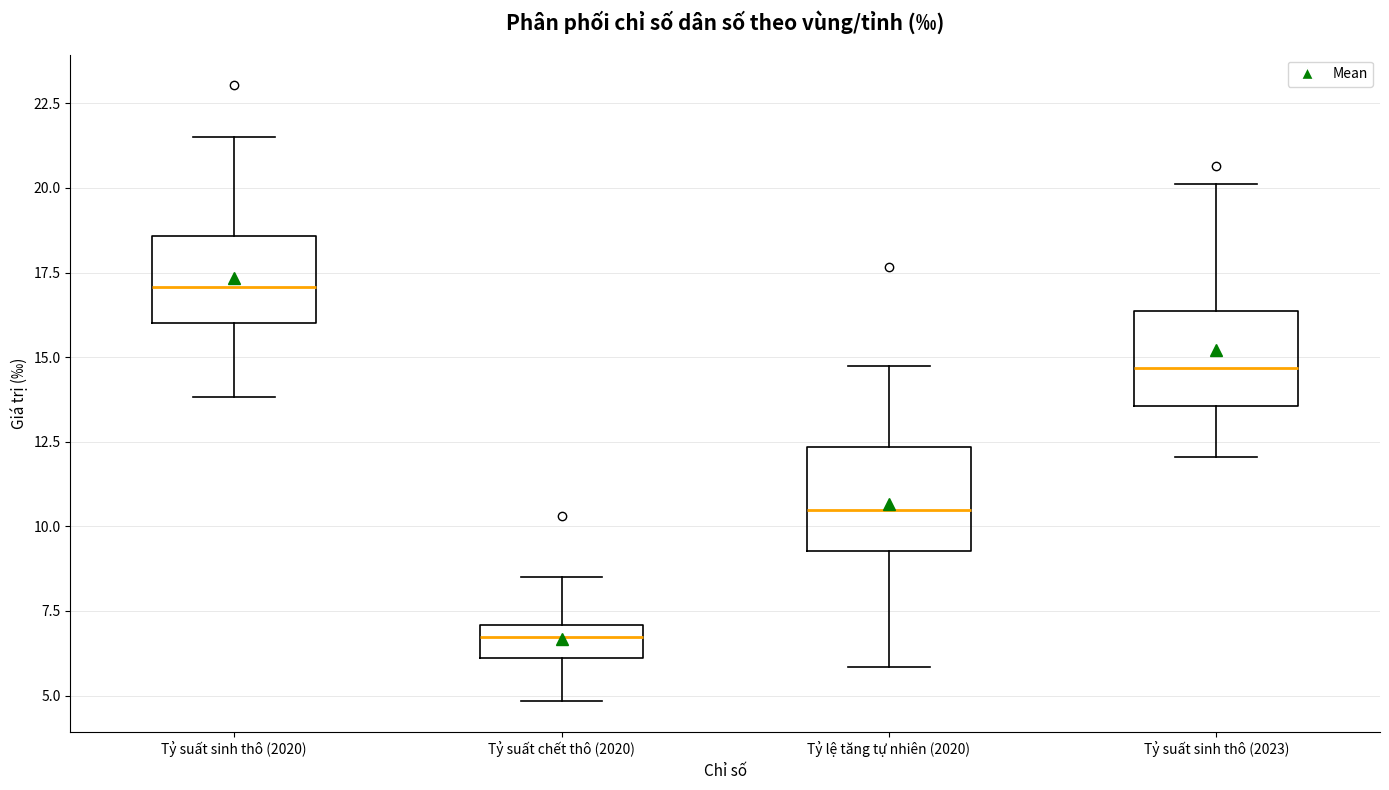

Reading left to right, read every box against the y-axis: the position of its median line, the range the box covers, and the ends of its whiskers. The values are not printed on the chart, so give them approximately, as read against the axis.

Tỷ suất sinh thô (2020): median 17.0, box 16.0 to 18.5, whiskers 14.0 to 21.5
Tỷ suất chết thô (2020): median 6.5, box 6.0 to 7.0, whiskers 5.0 to 8.5
Tỷ lệ tăng tự nhiên (2020): median 10.5, box 9.5 to 12.5, whiskers 6.0 to 15.0
Tỷ suất sinh thô (2023): median 14.5, box 13.5 to 16.5, whiskers 12.0 to 20.0